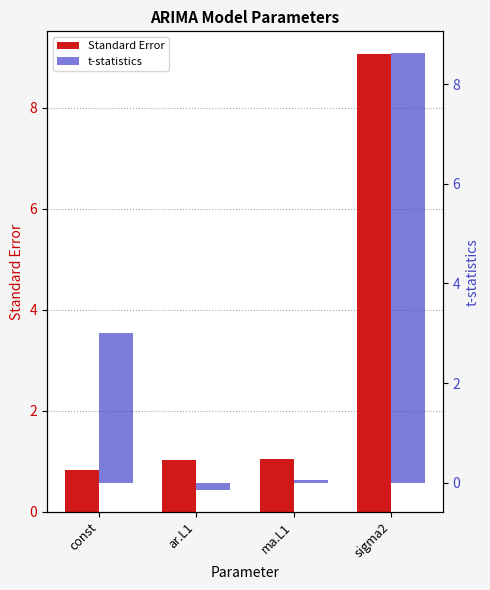

How many data points in t-statistics are above 3?

2